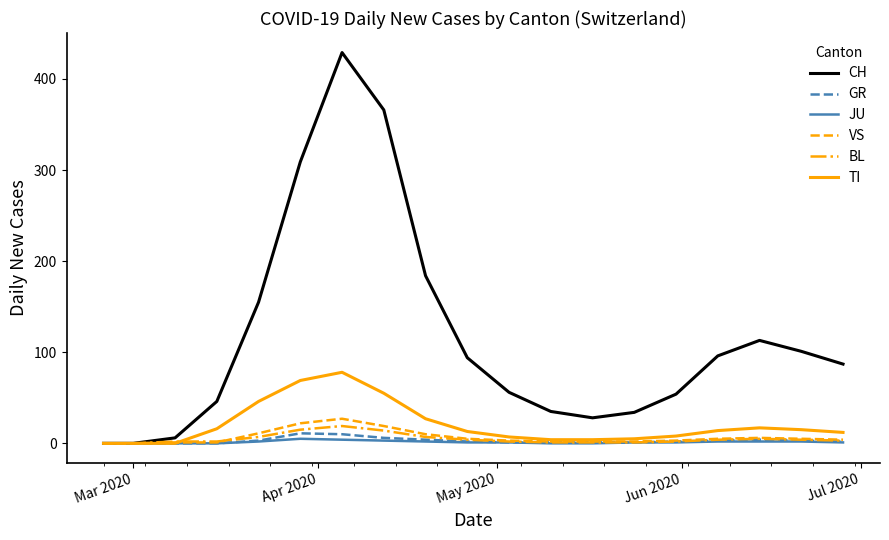

Which series has the largest total across all categories?

CH